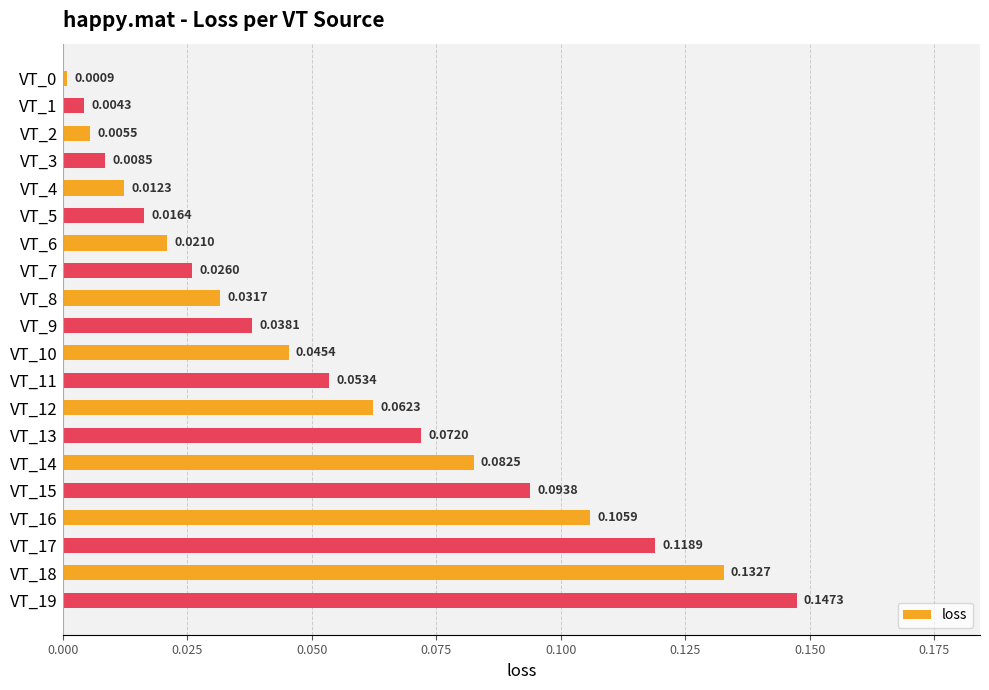

Between VT_12 and VT_19, which is larger?

VT_19